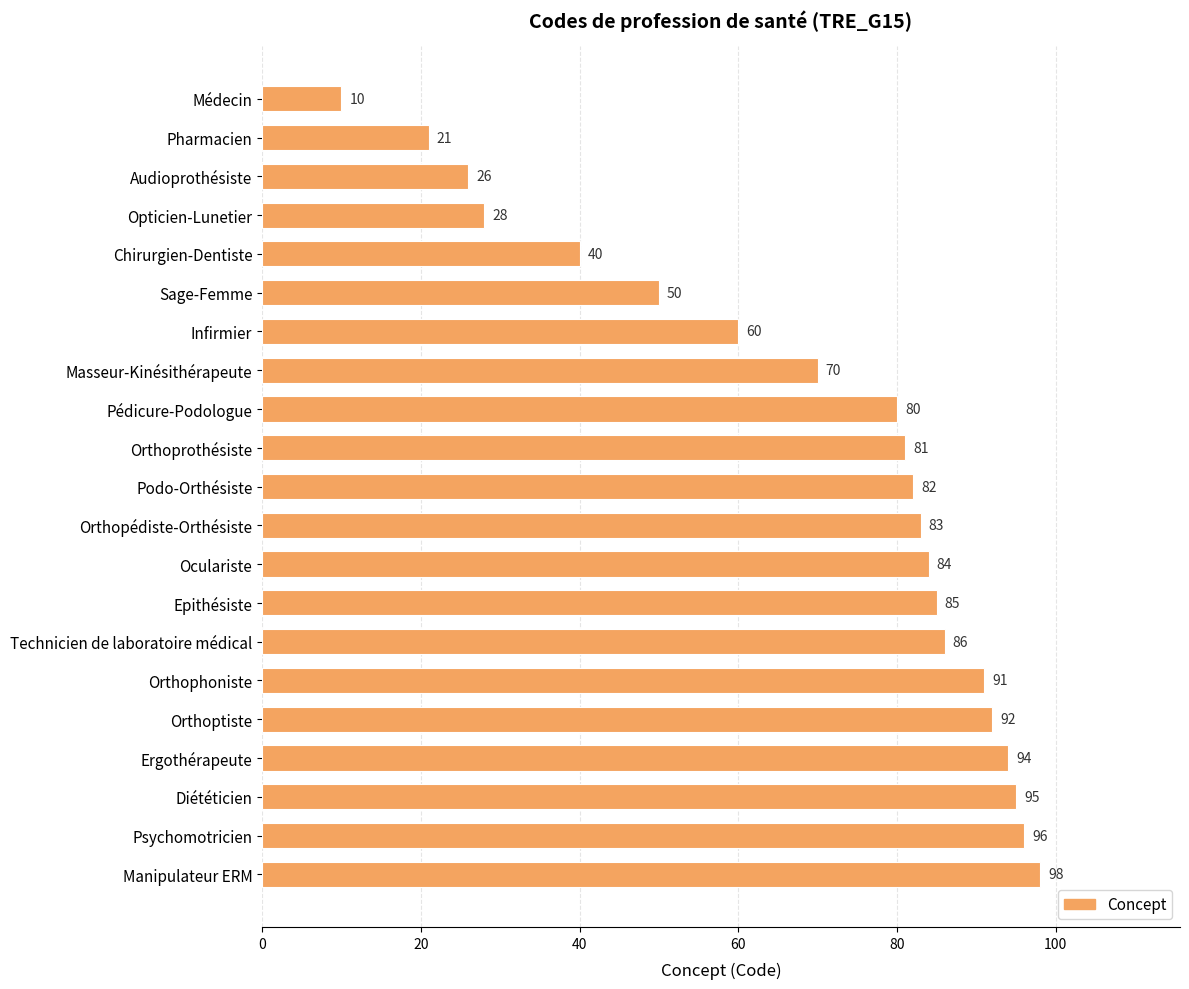

What is the difference between the values at Manipulateur ERM and Chirurgien-Dentiste?

58